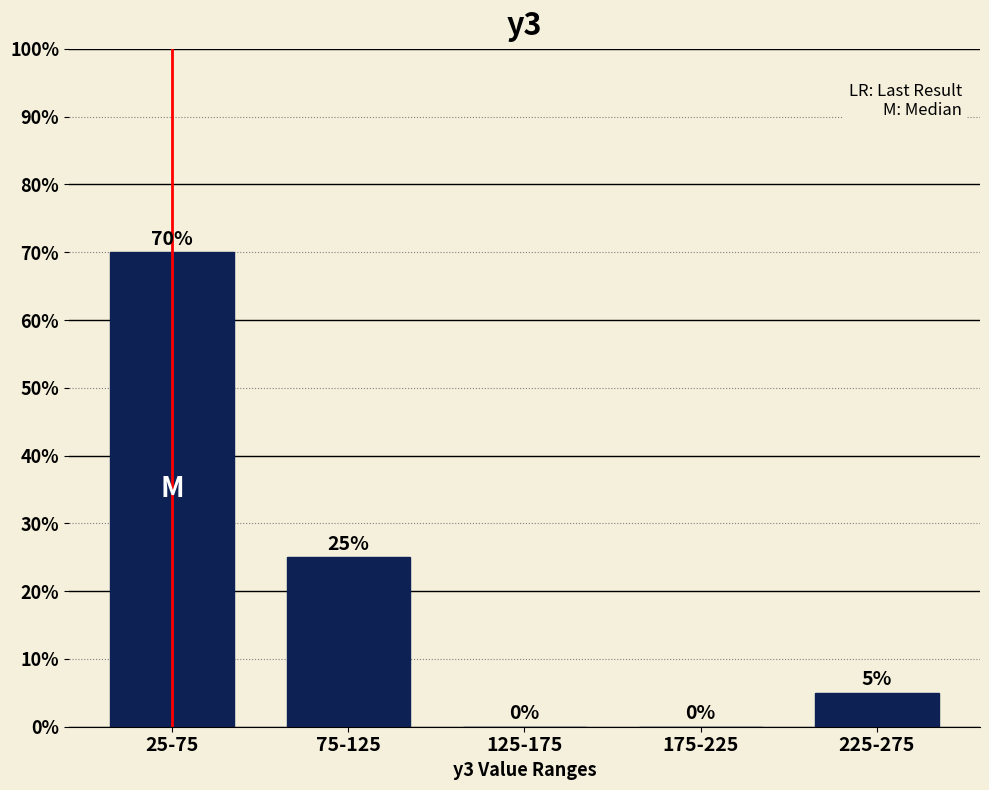

Reading left to right, extract all data points from this chart.

25-75=70	75-125=25	125-175=0	175-225=0	225-275=5